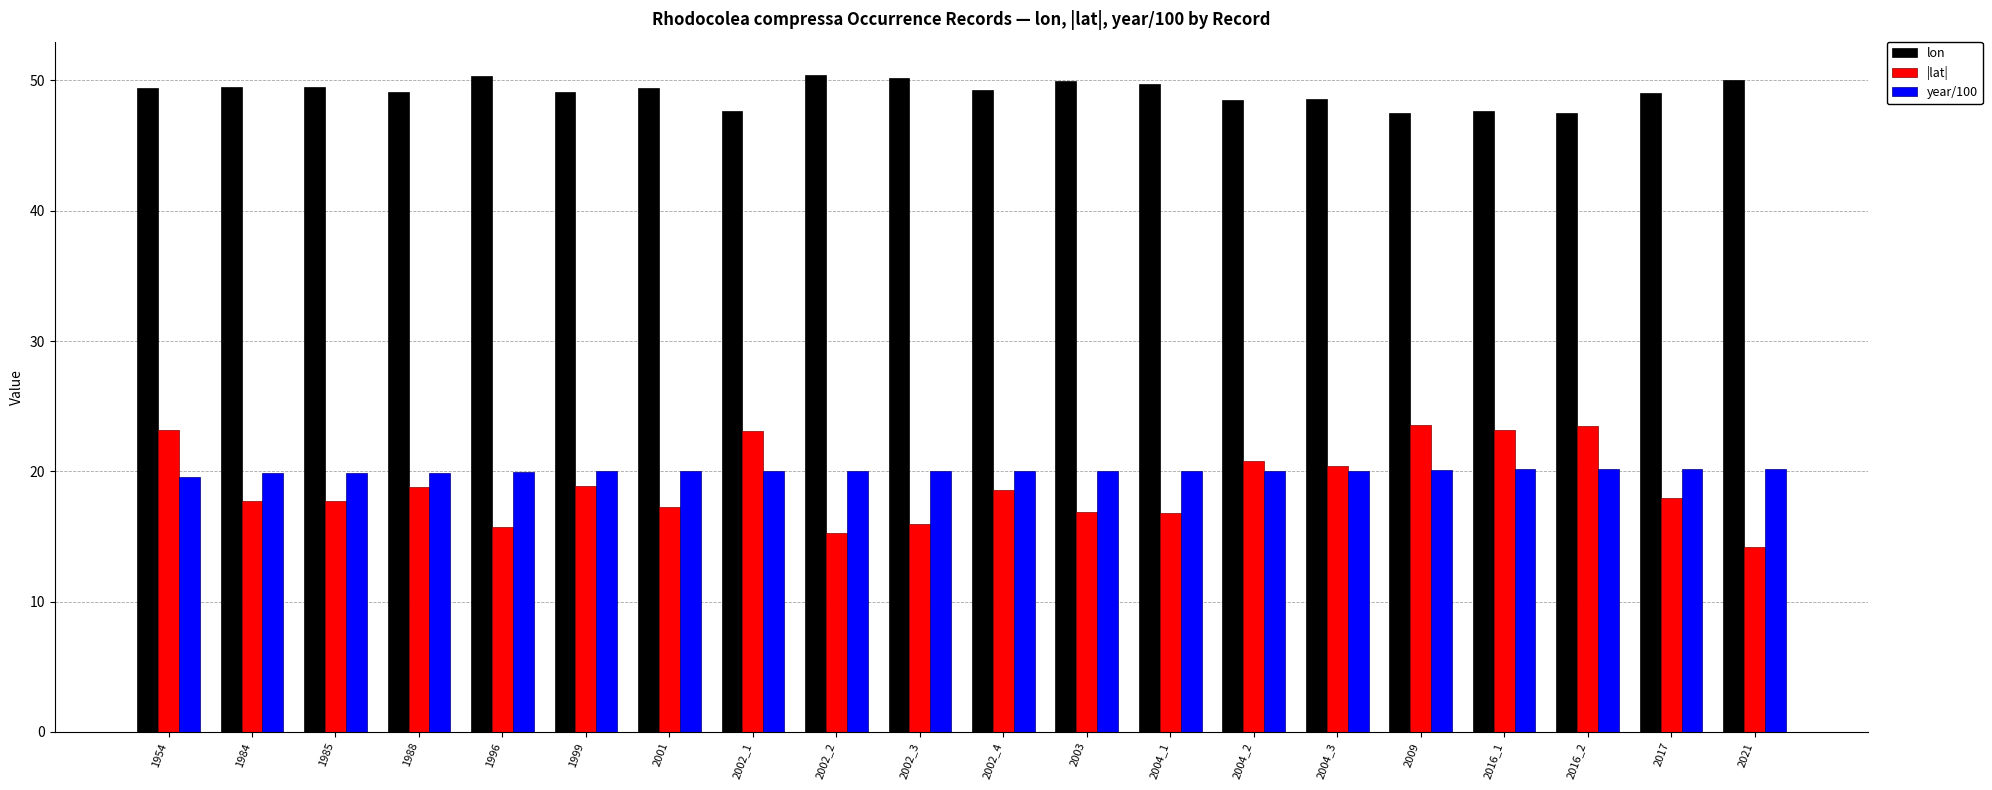

What position from the right is 1985?

18